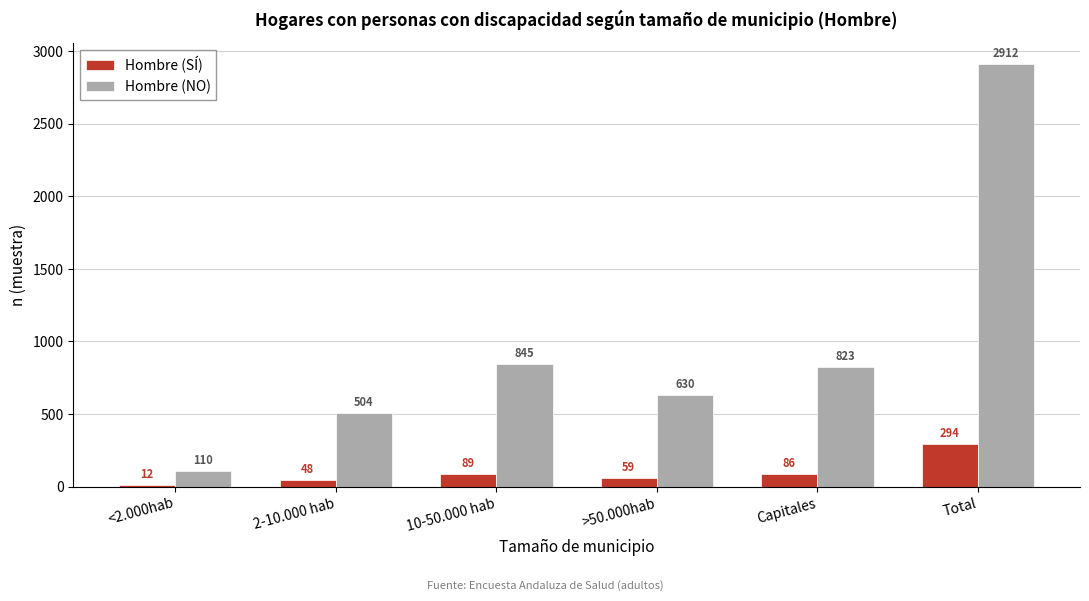

Reading left to right, extract all data points from this chart.

Hombre (SÍ): 12	48	89	59	86	294
Hombre (NO): 110	504	845	630	823	2912